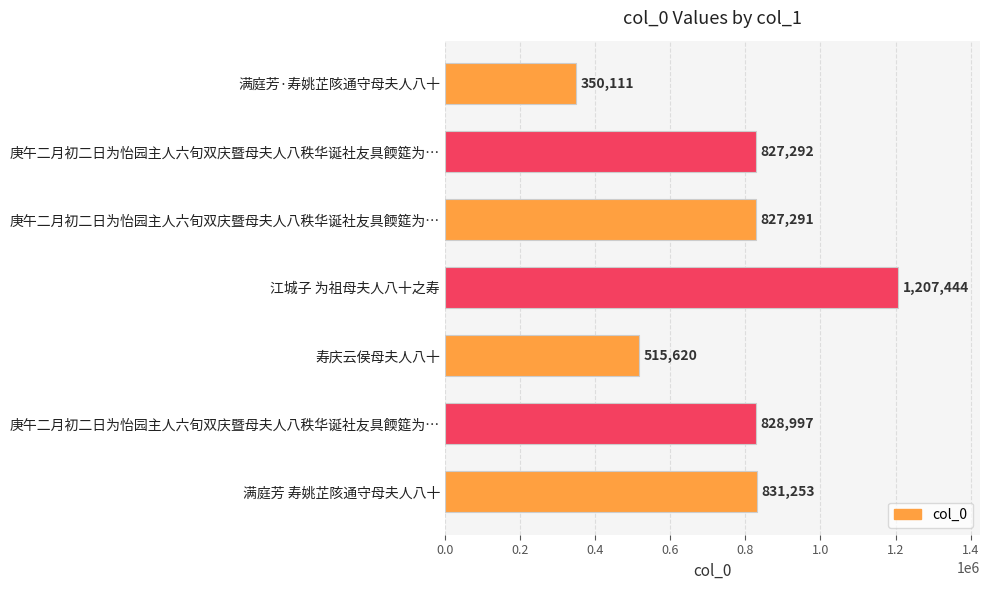

What is the greatest value displayed?

1207444